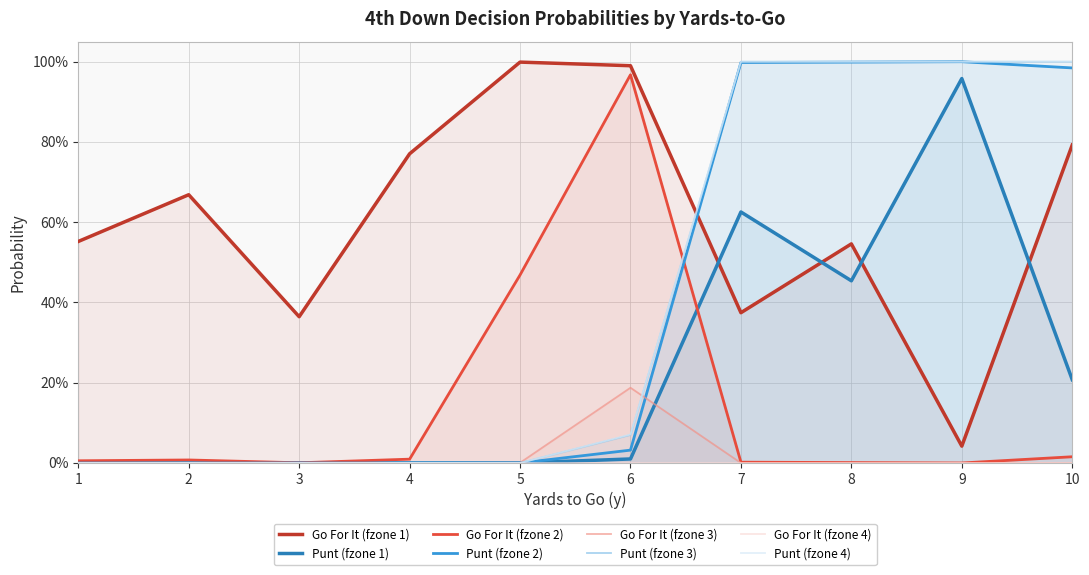

The value of gofor_fz1 at 2 is 1.1. True or false?

False